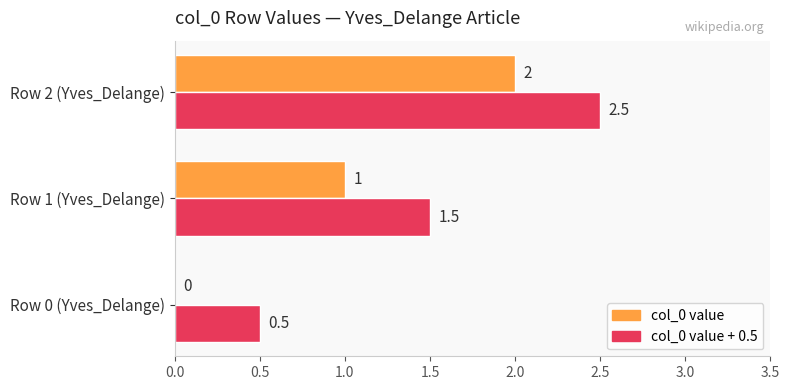

At which category is the sum across all series the highest?

Row 2 (Yves_Delange)